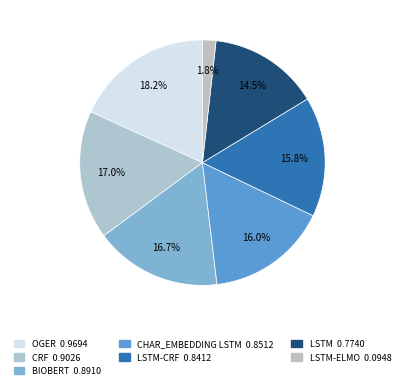

How many segments does this pie chart have?

7